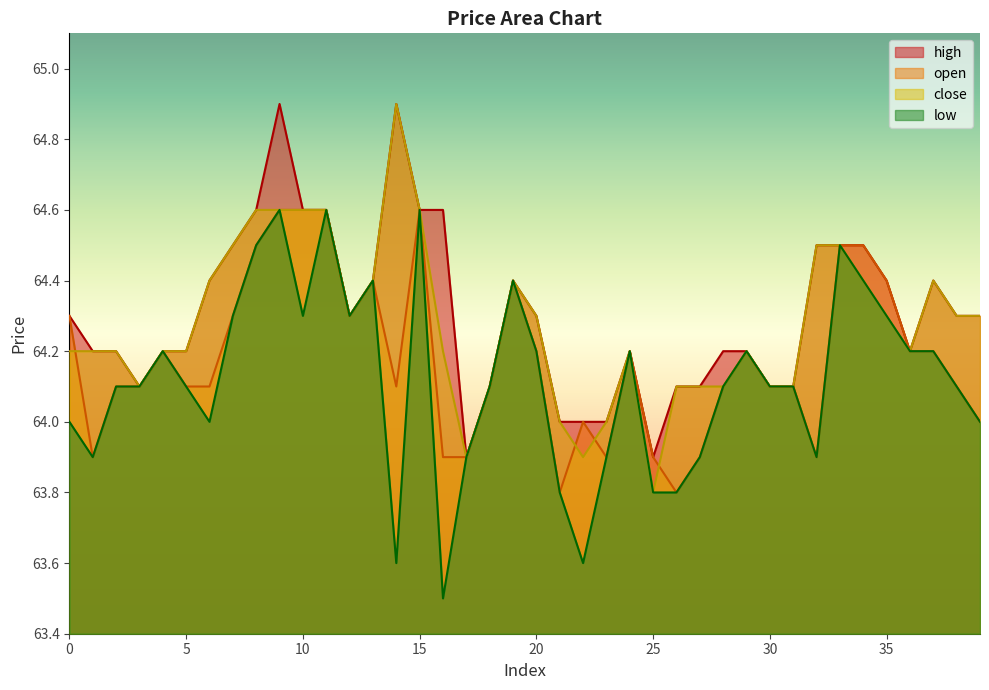

List the labels in order of low value, smallest first.

16, 14, 22, 21, 25, 26, 1, 17, 23, 27, 32, 0, 6, 39, 2, 3, 5, 18, 28, 30, 31, 38, 4, 20, 24, 29, 36, 37, 7, 10, 12, 35, 13, 19, 34, 8, 33, 9, 11, 15